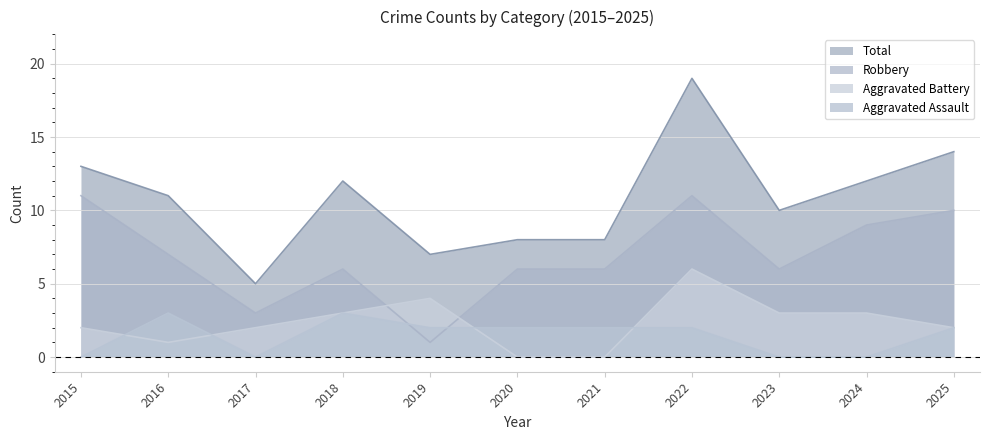

Rank the series by their maximum value, from lowest to highest.

Aggravated Assault, Aggravated Battery, Robbery, Total